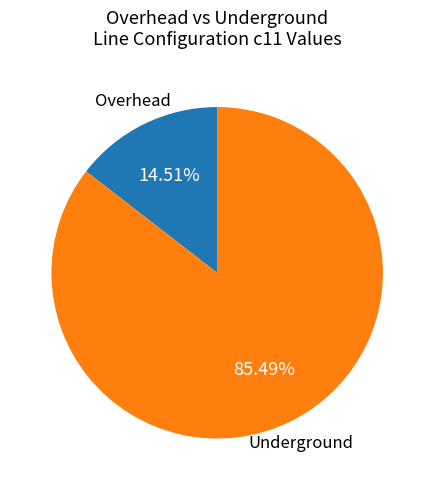

Do Overhead and Underground together represent more than half of the pie?

Yes